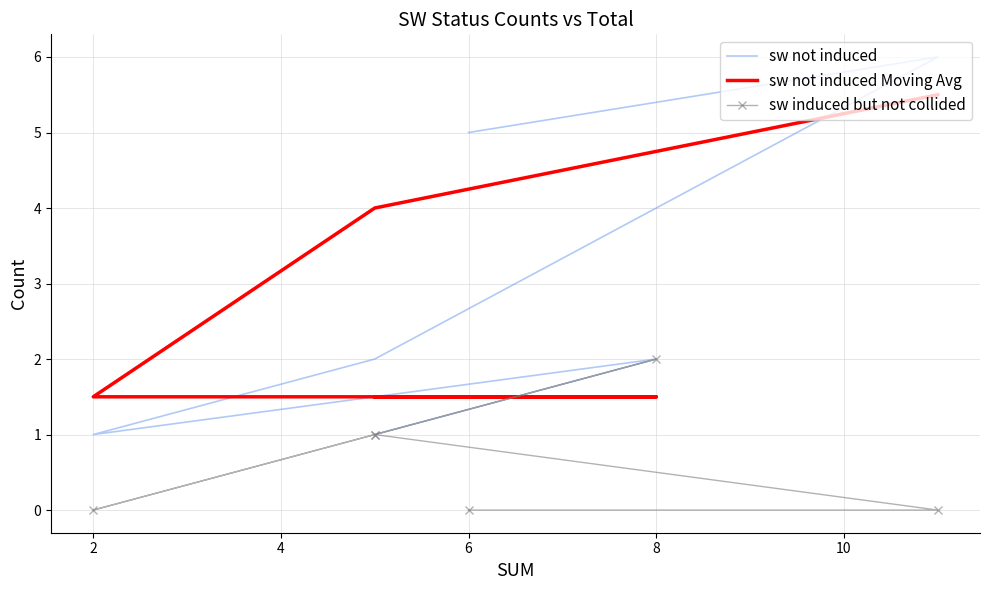

How many sw not induced values are between 1 and 5?

5